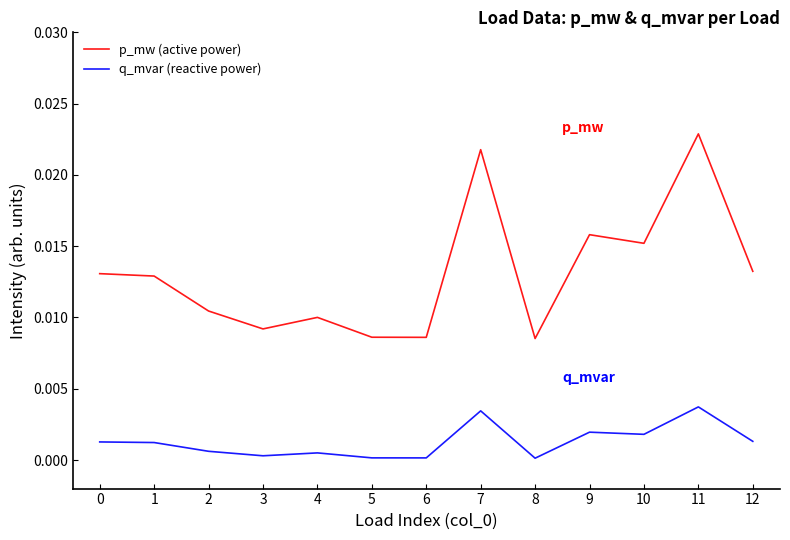

Which category has the highest value in the p_mw (active power) series?

11